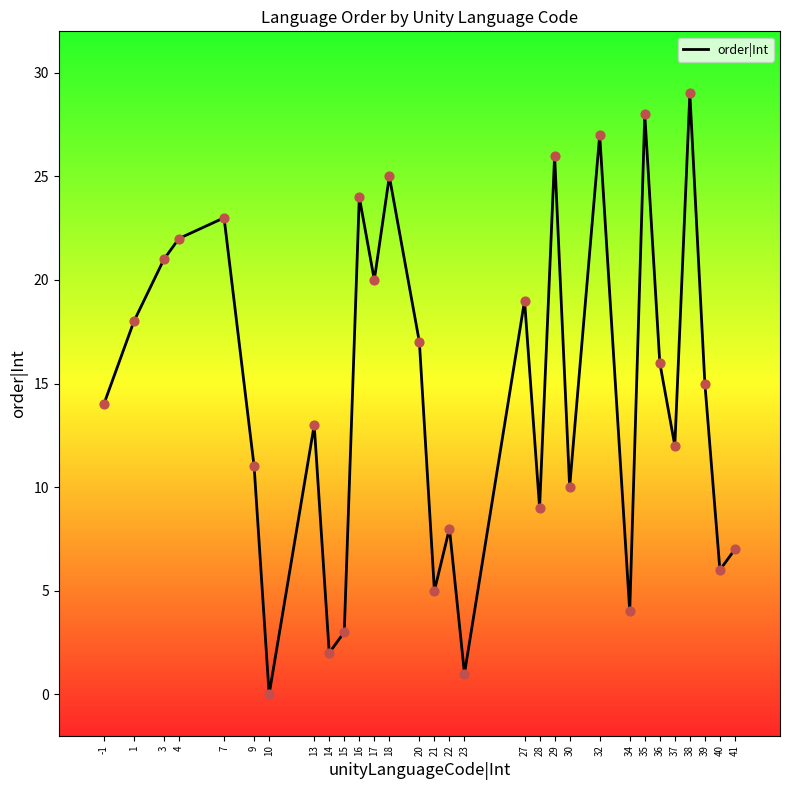

What is the ratio of the value at 37 to the value at 36?

0.8